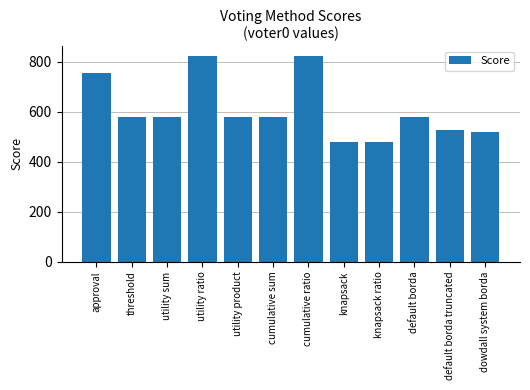

How many series are shown in this chart?

1